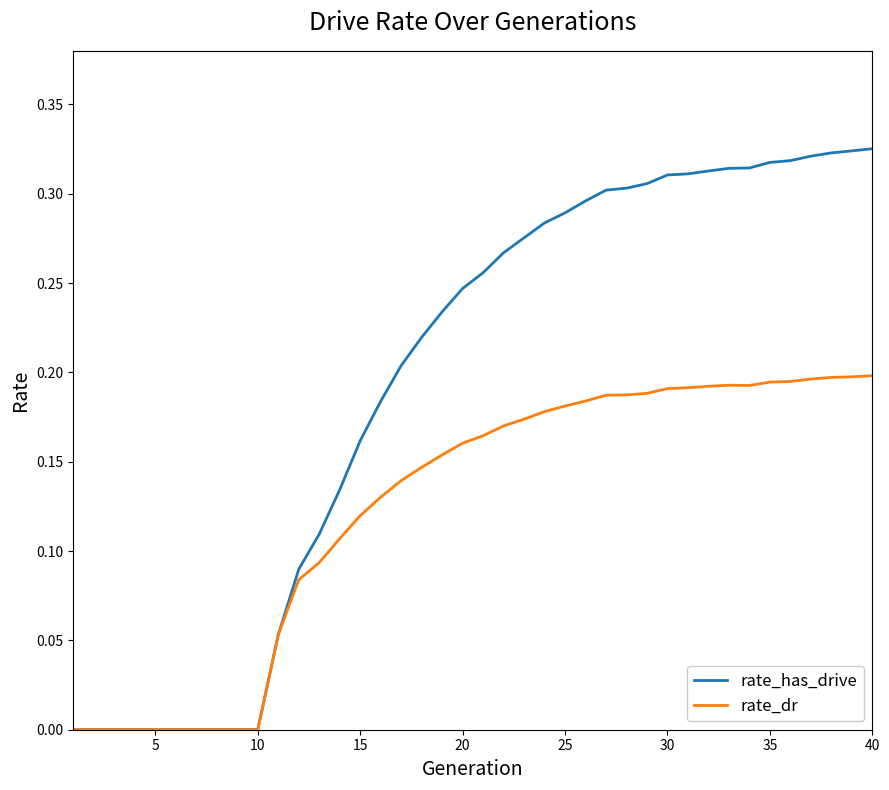

Which series has the largest total across all categories?

rate_has_drive